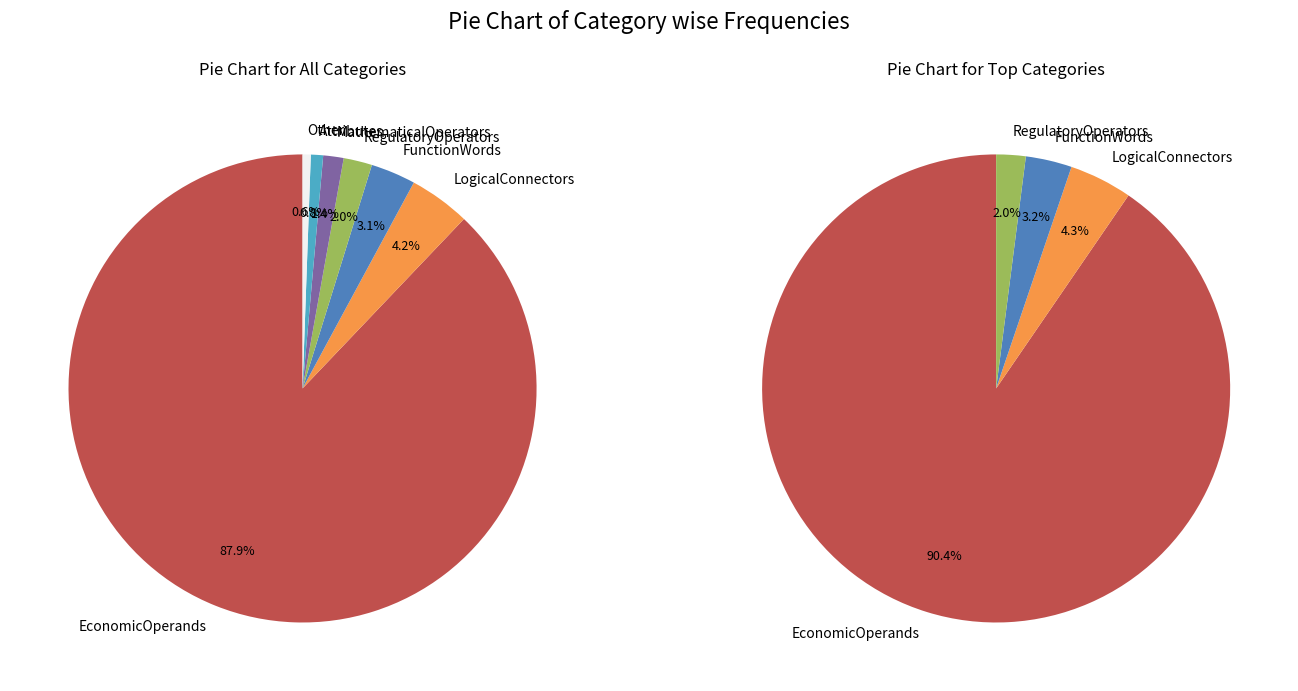

What is the ratio of the value at RegulatoryOperators to the value at FunctionWords?

0.6